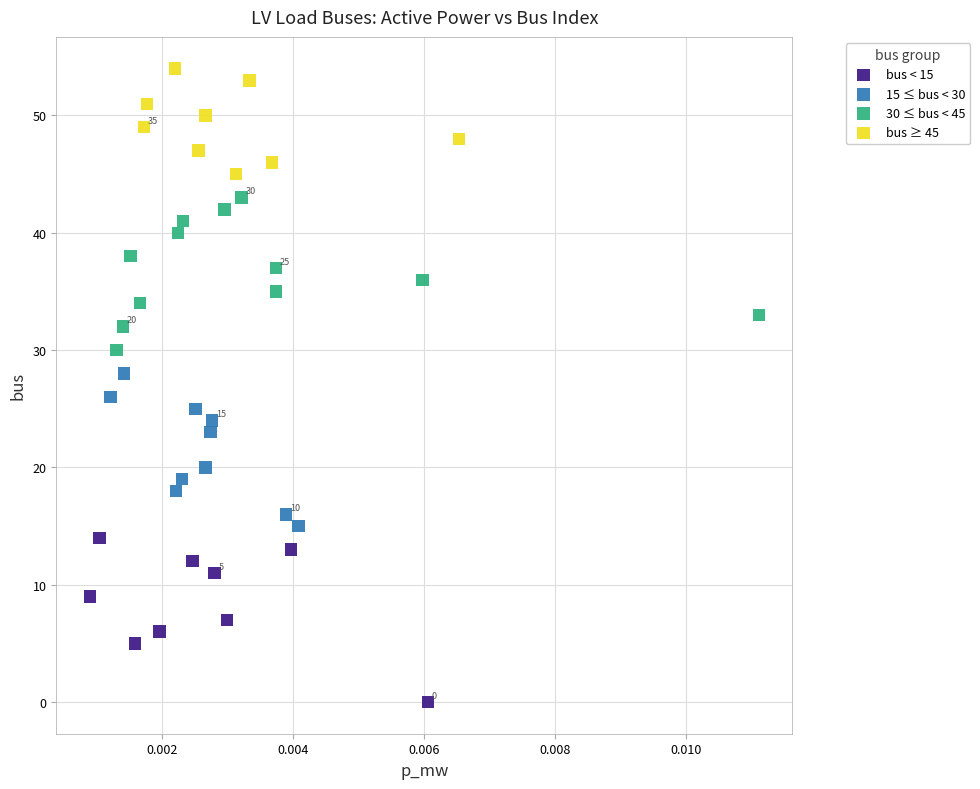

Which series has the widest spread of Y values?

bus < 15